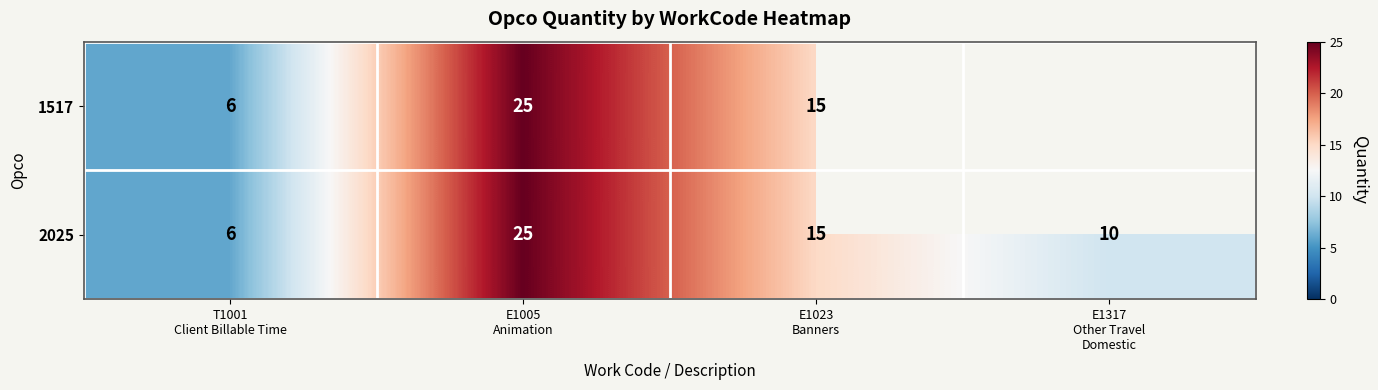

What is the sum of all 2025 values?

56